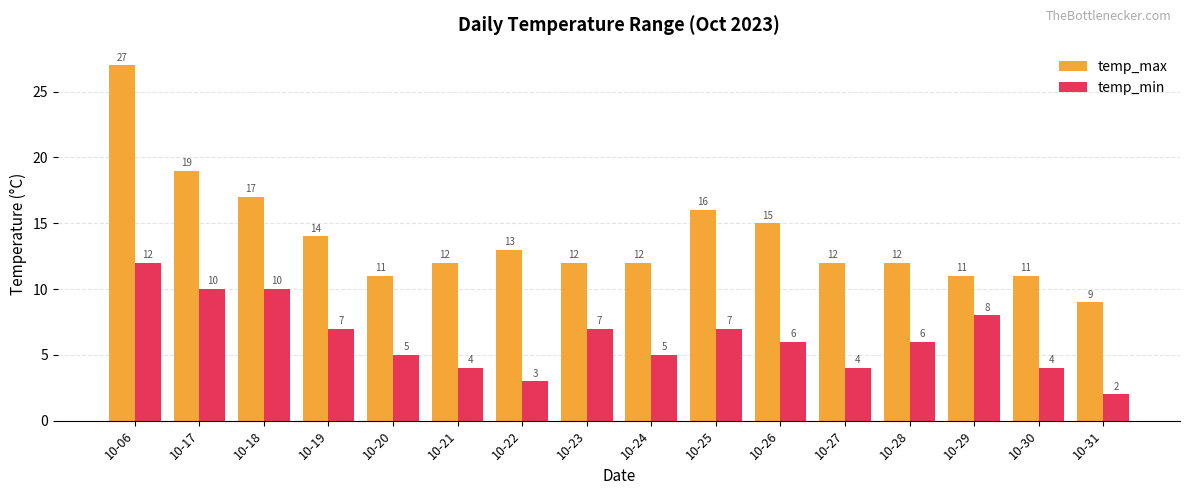

What is the difference between the maximum and minimum values in the temp_max series?

18